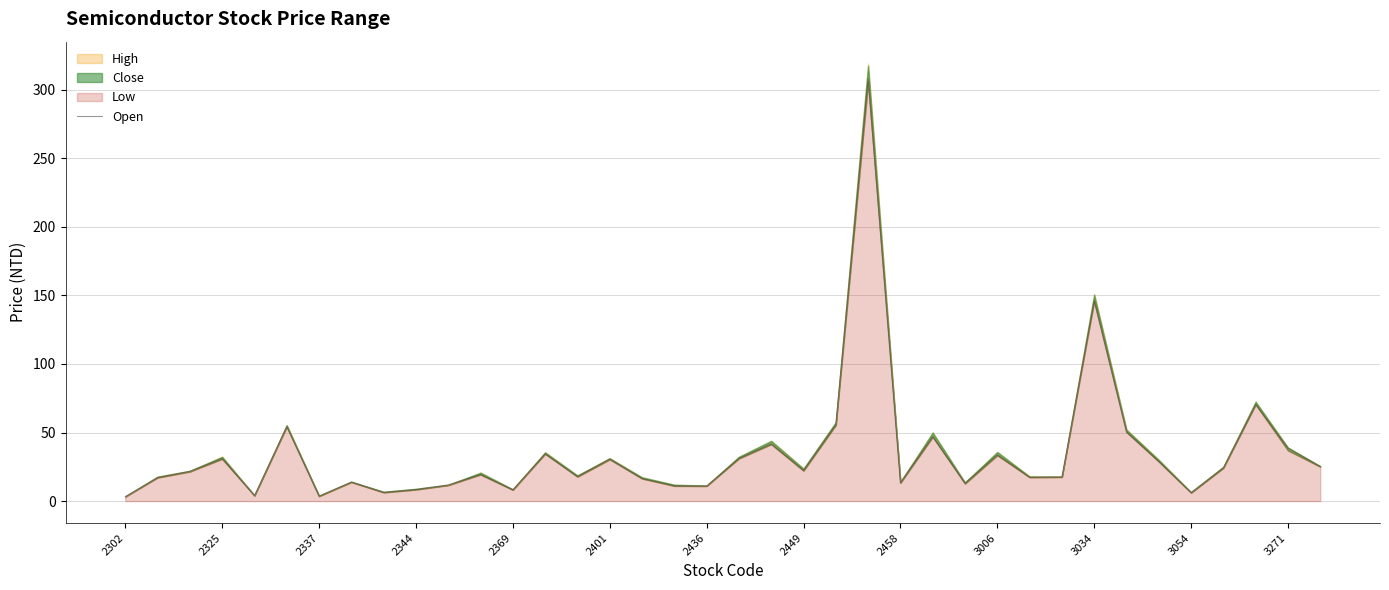

At which label is Open closest to 155?

3034